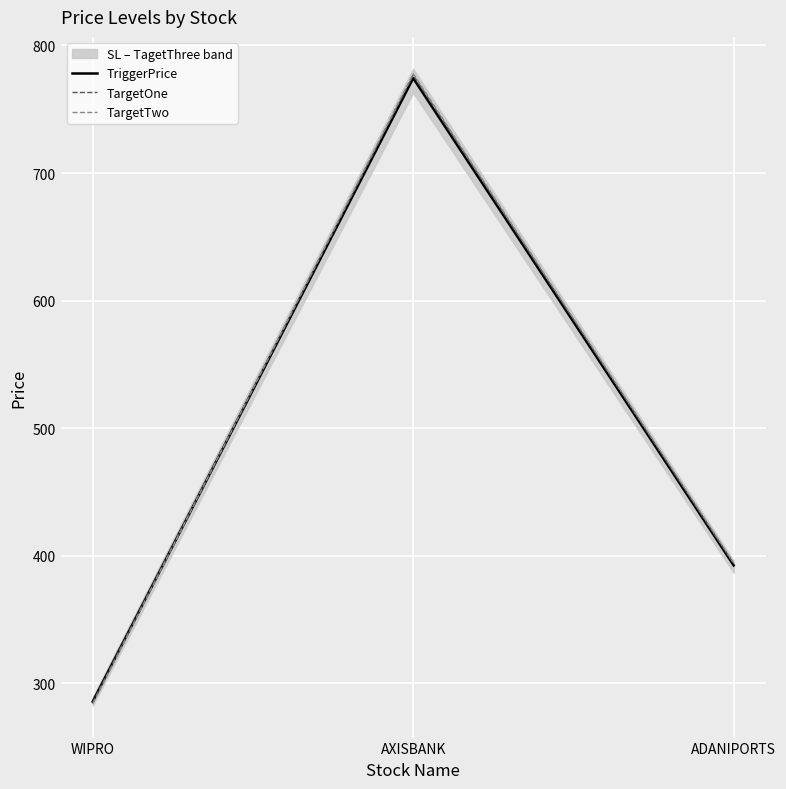

What is the difference between the maximum and minimum values in the TriggerPrice series?

488.6